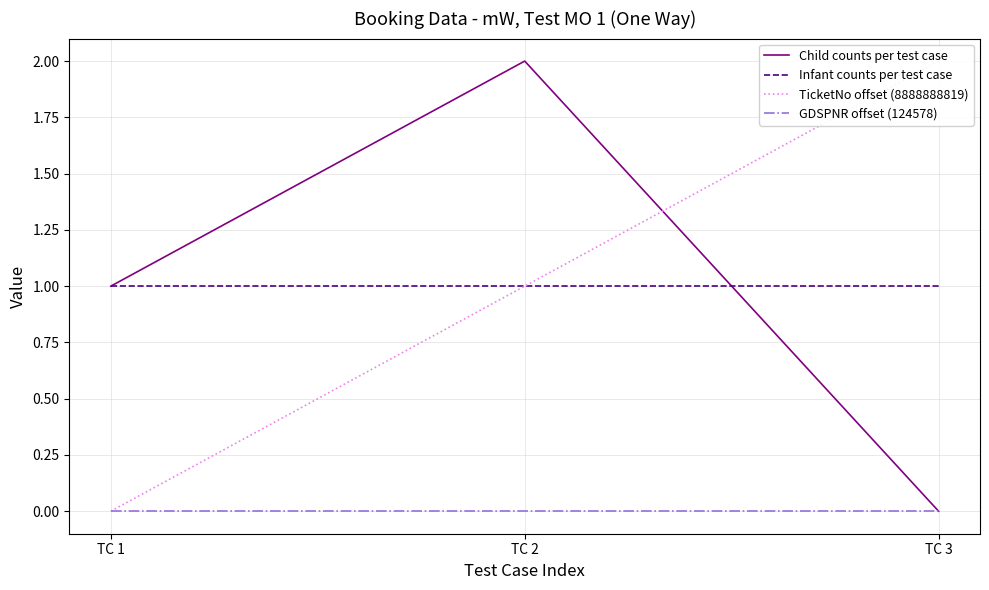

At how many categories does at least one series exceed 0?

3